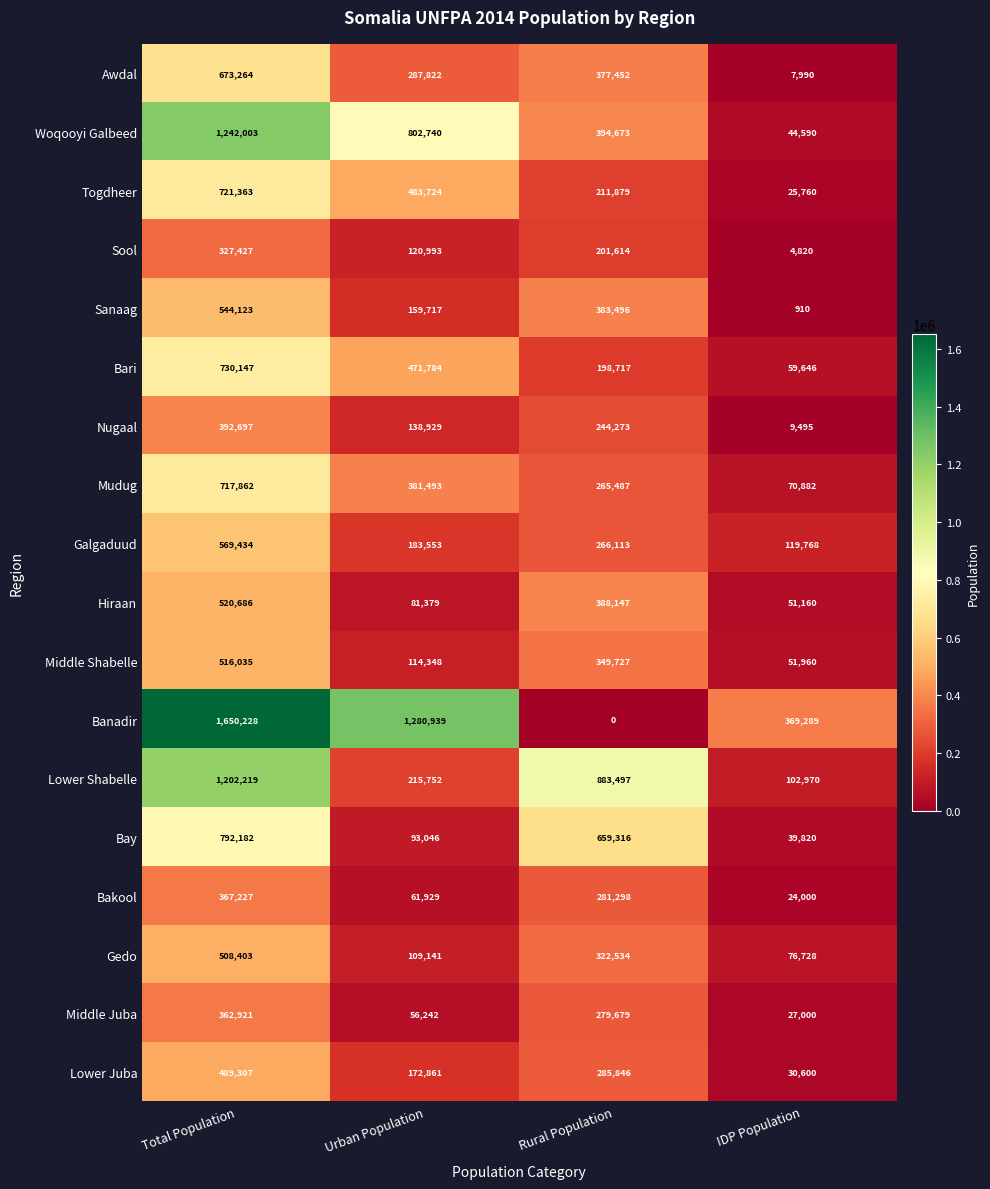

Which series has the largest range (max minus min)?

Banadir